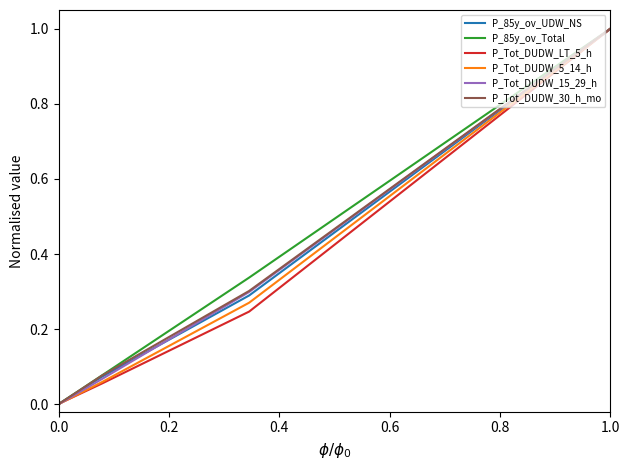

What are all the series names shown in the legend?

P_85y_ov_UDW_NS, P_85y_ov_Total, P_Tot_DUDW_LT_5_h, P_Tot_DUDW_5_14_h, P_Tot_DUDW_15_29_h, P_Tot_DUDW_30_h_mo